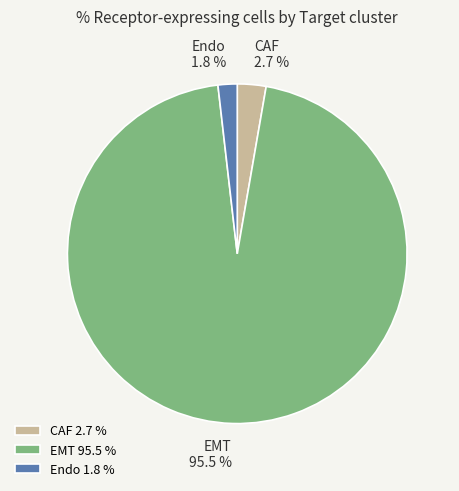

How many segments does this pie chart have?

3